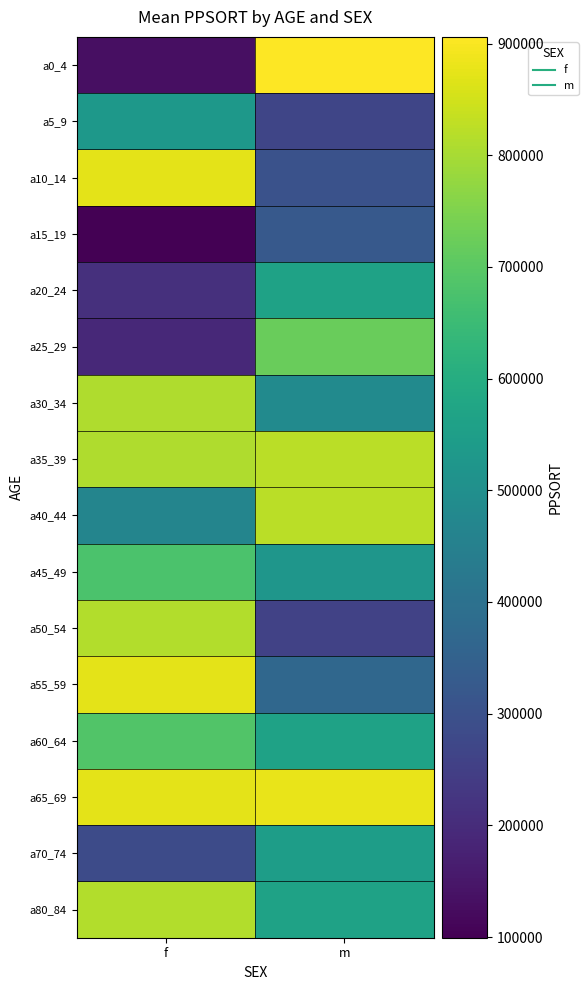

At which category does the chart reach its minimum across all series?

f